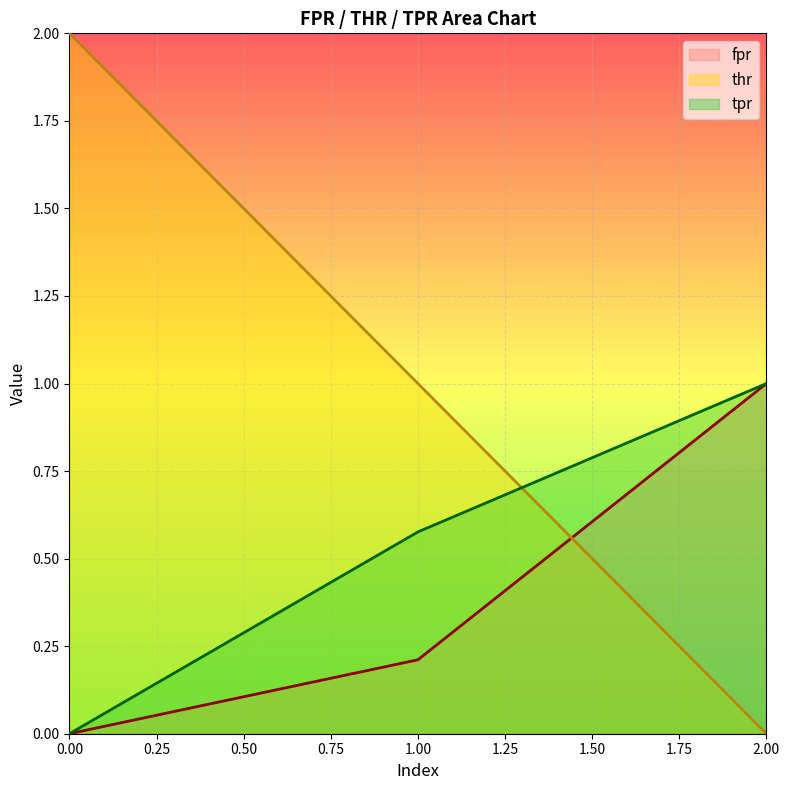

Reading left to right, transcribe all the data shown in this chart.

fpr: 0.0	0.2	1.0
thr: 2.0	1.0	0.0
tpr: 0.0	0.6	1.0